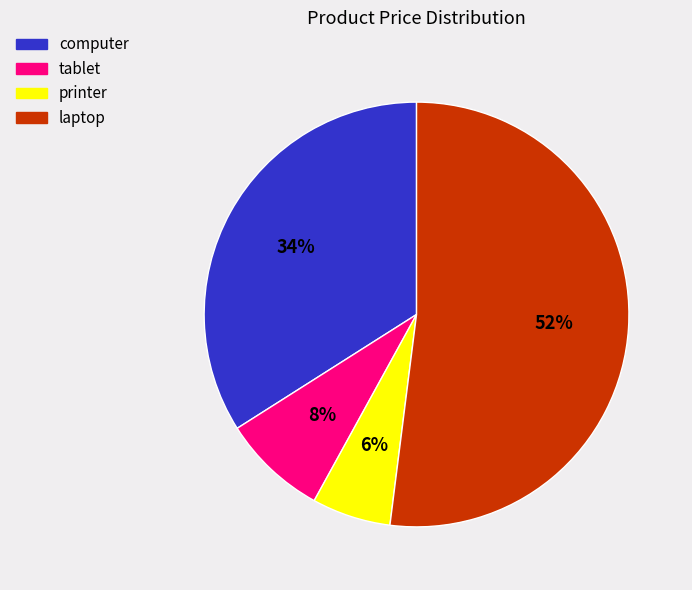

Which category accounts for the majority?

laptop